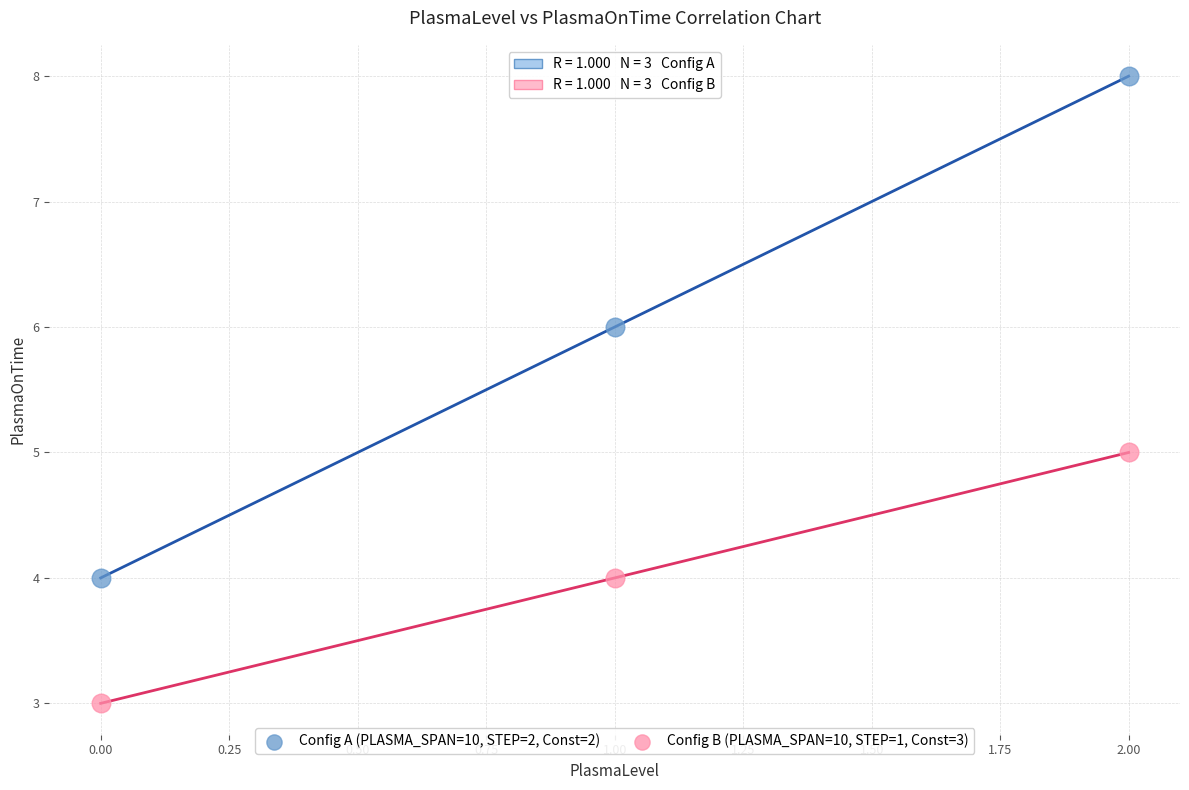

Across all data points, what is the range of Y values (max minus min)?

5